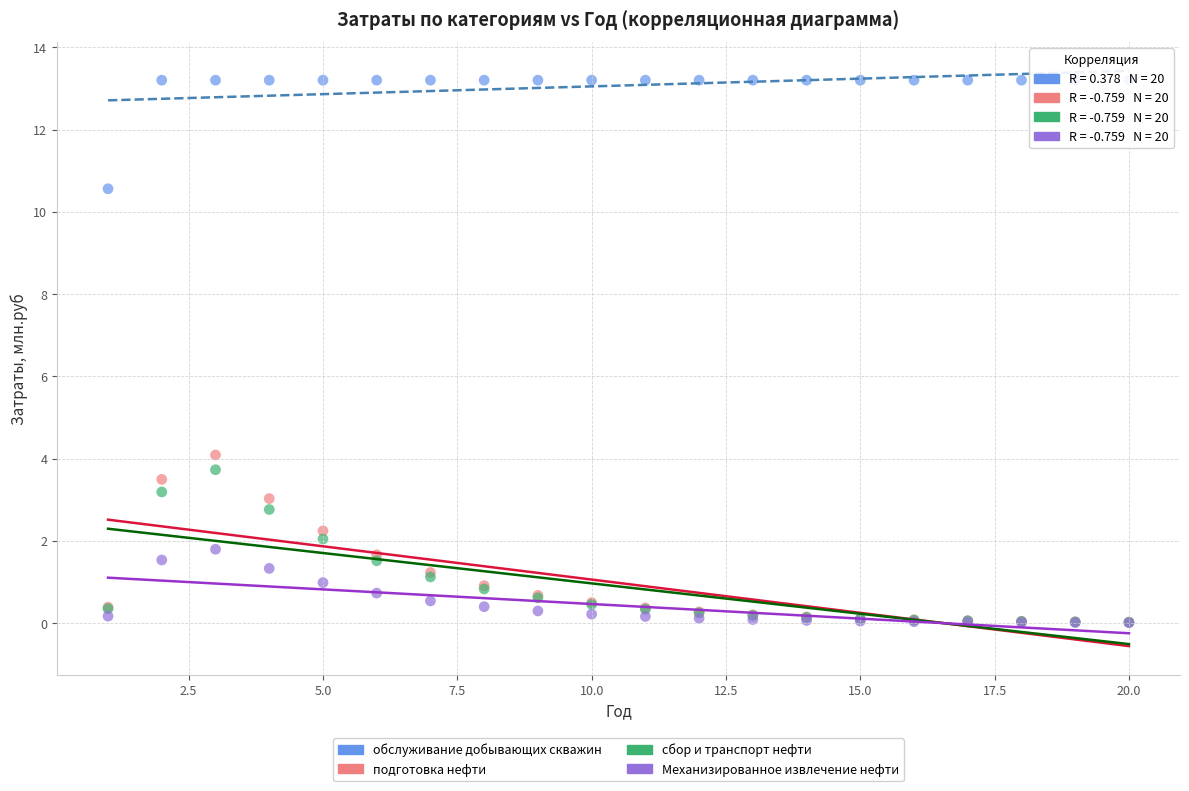

In the обслуживание добывающих скважин series, what Y value is closest to 11?

10.6